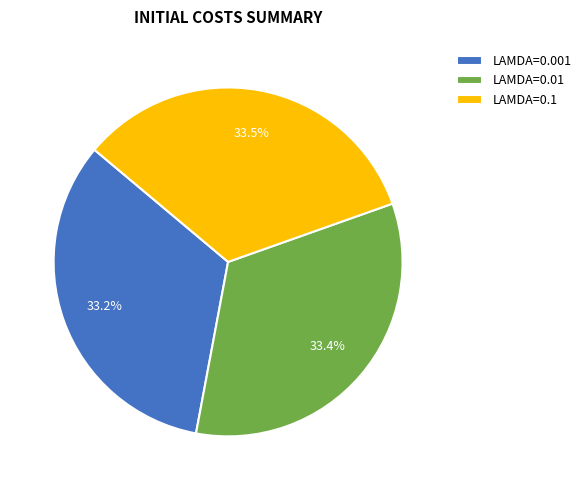

Does LAMDA=0.1 represent more than half of the total?

No